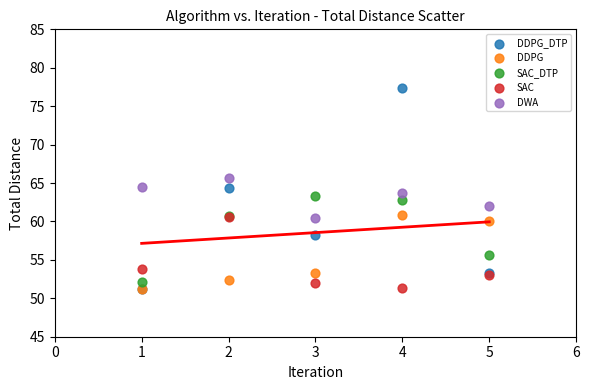

In the SAC series, what Y value is closest to 55?

53.8